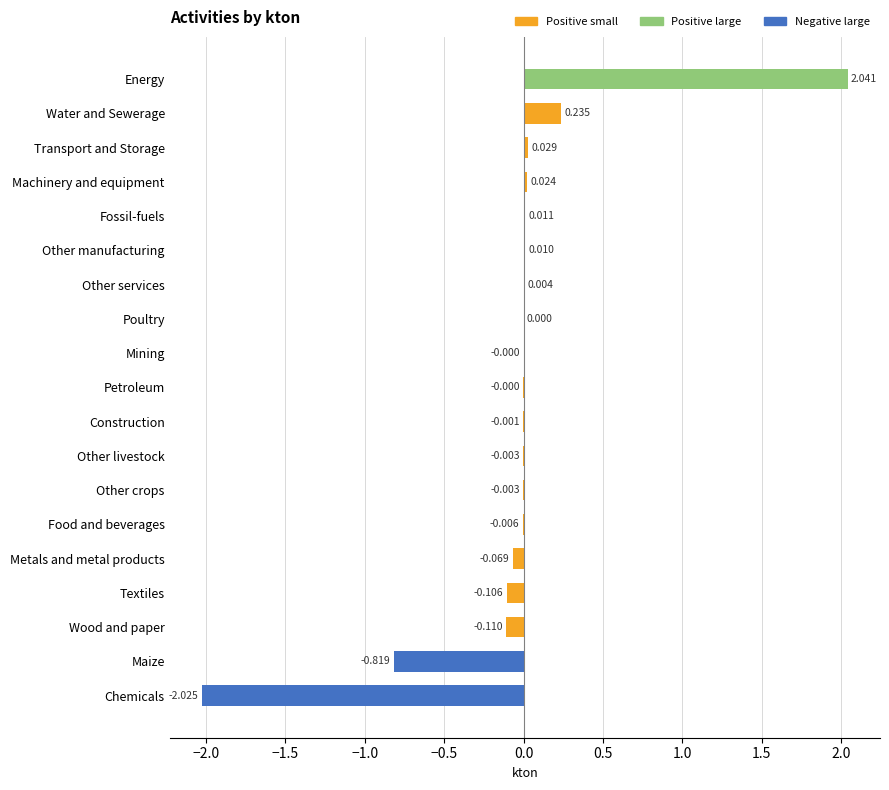

Which category has the highest value across all series?

Energy